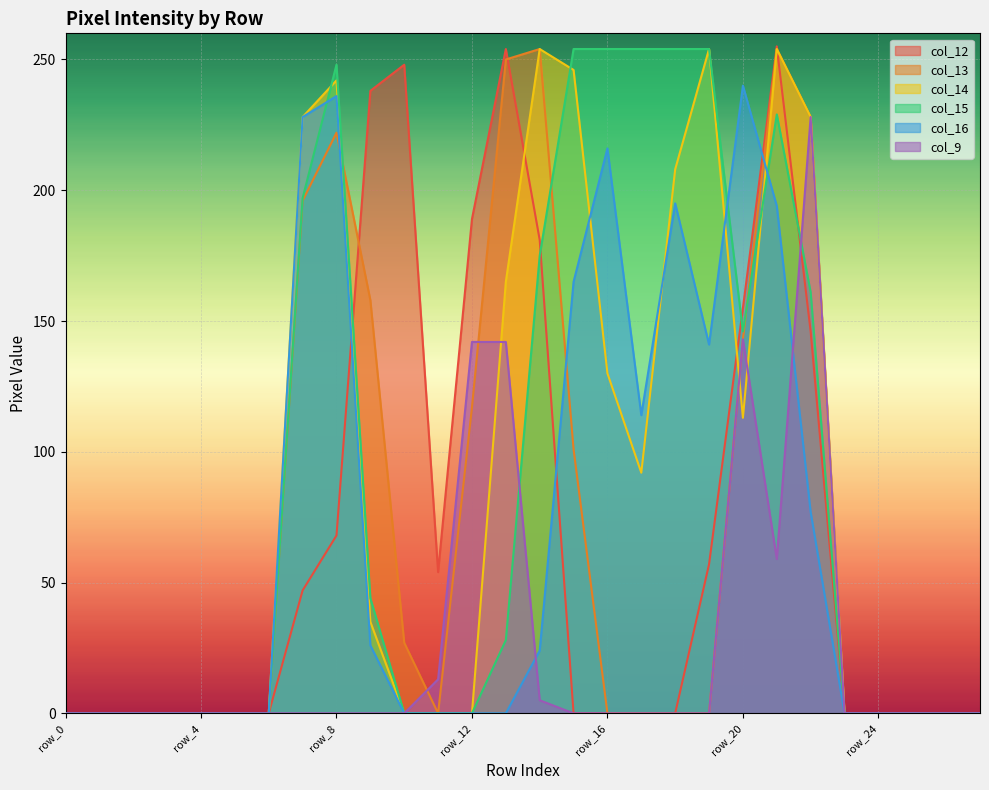

How many interior local valleys does the col_13 series have?

1